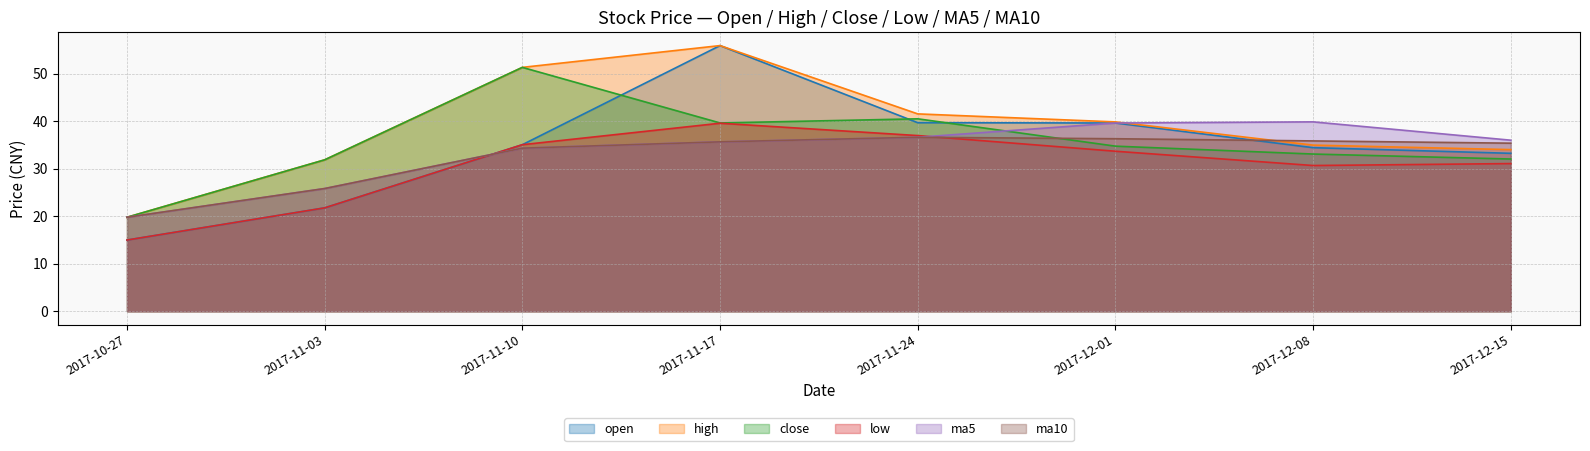

What is the sum of all open values?

274.9